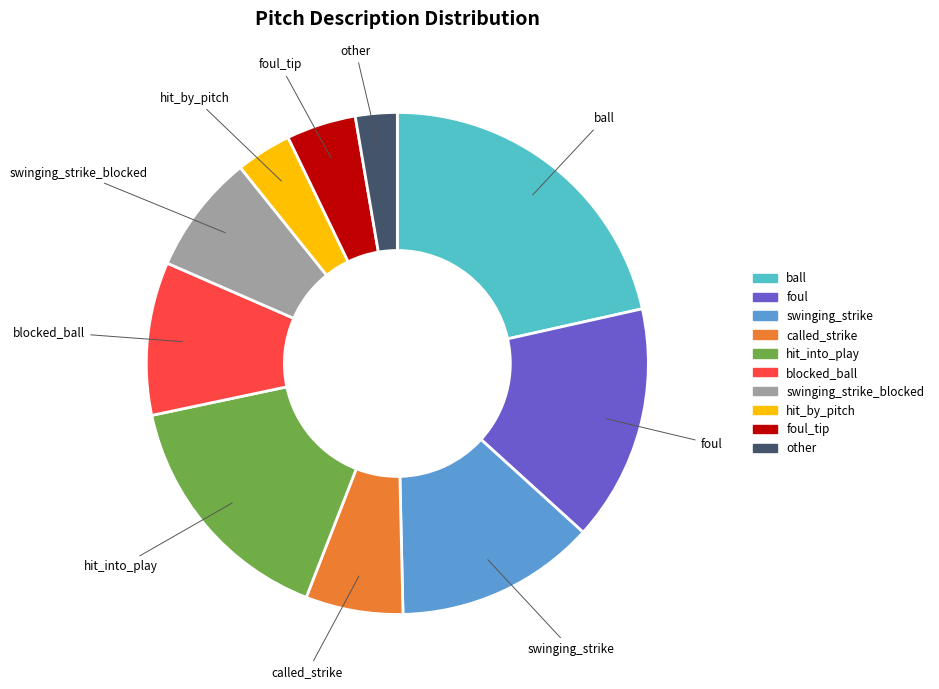

Approximately how many times larger is the value at foul compared to swinging_strike_blocked?

2.0